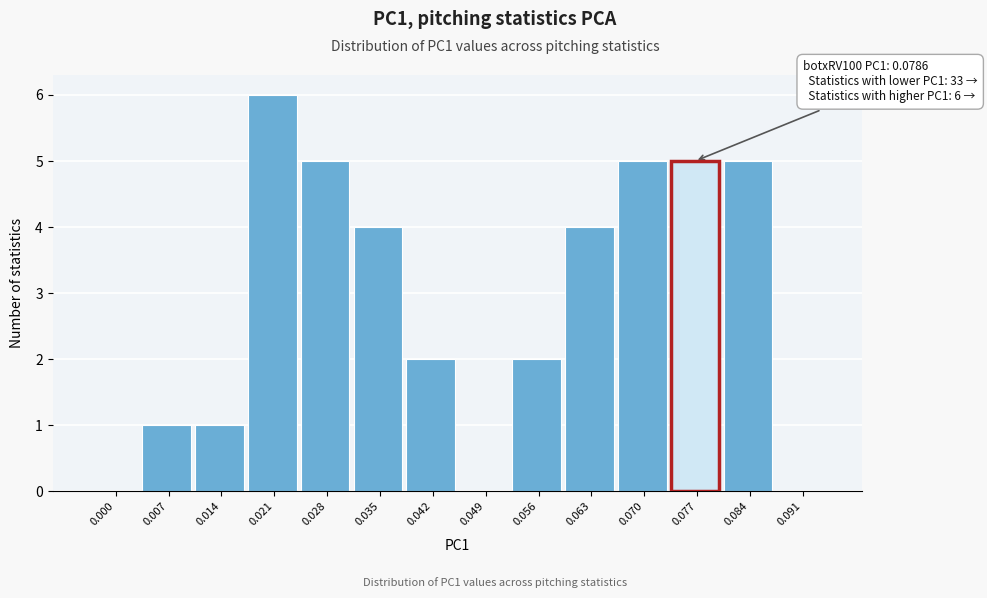

Reading right to left, transcribe all the data shown in this chart.

0.091=0	0.084=5	0.077=5	0.070=5	0.063=4	0.056=2	0.049=0	0.042=2	0.035=4	0.028=5	0.021=6	0.014=1	0.007=1	0.000=0